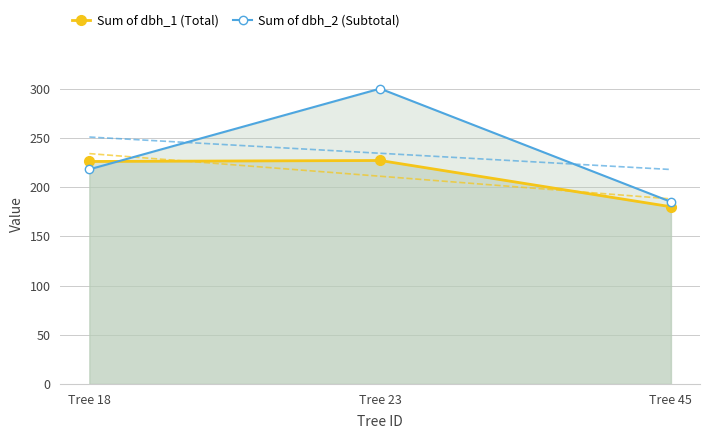

What is the total value across all series at Tree 23?

527